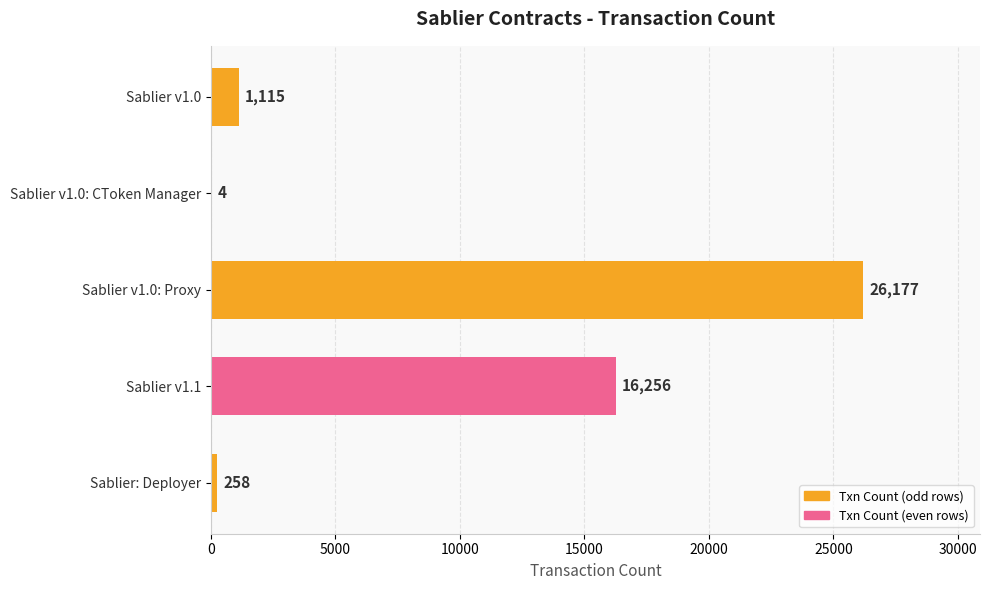

What is the sum of all values?

43810